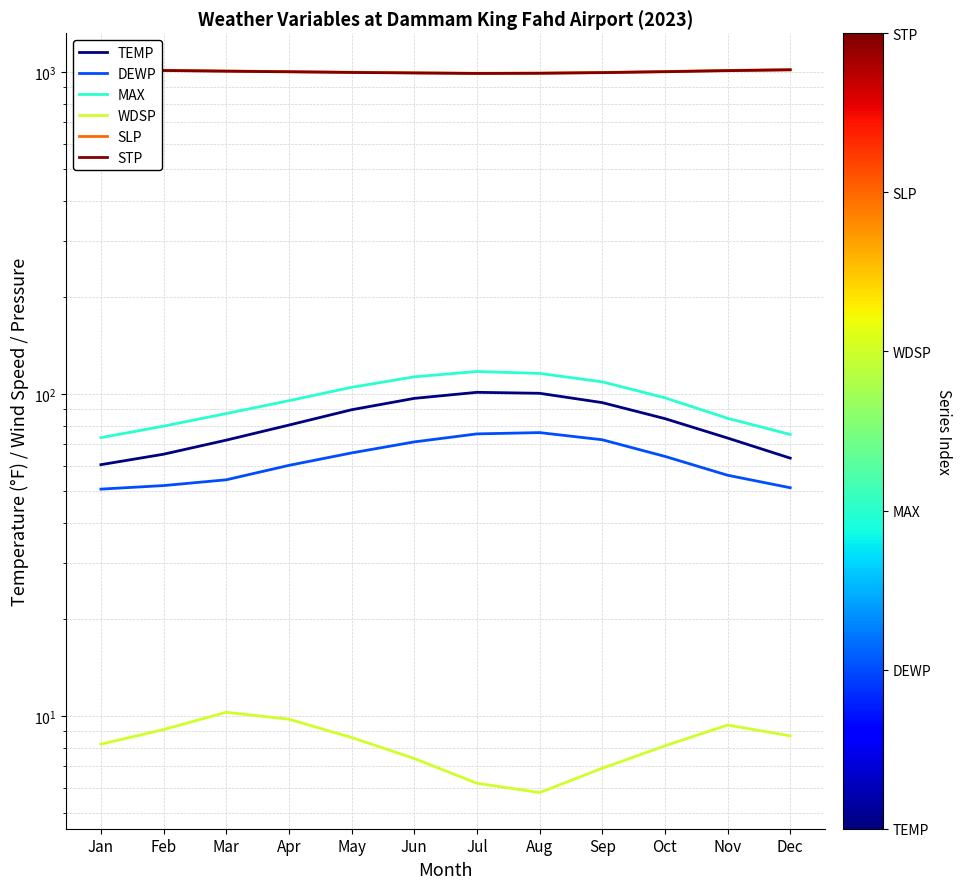

Where is DEWP nearest to the value 63?

Oct